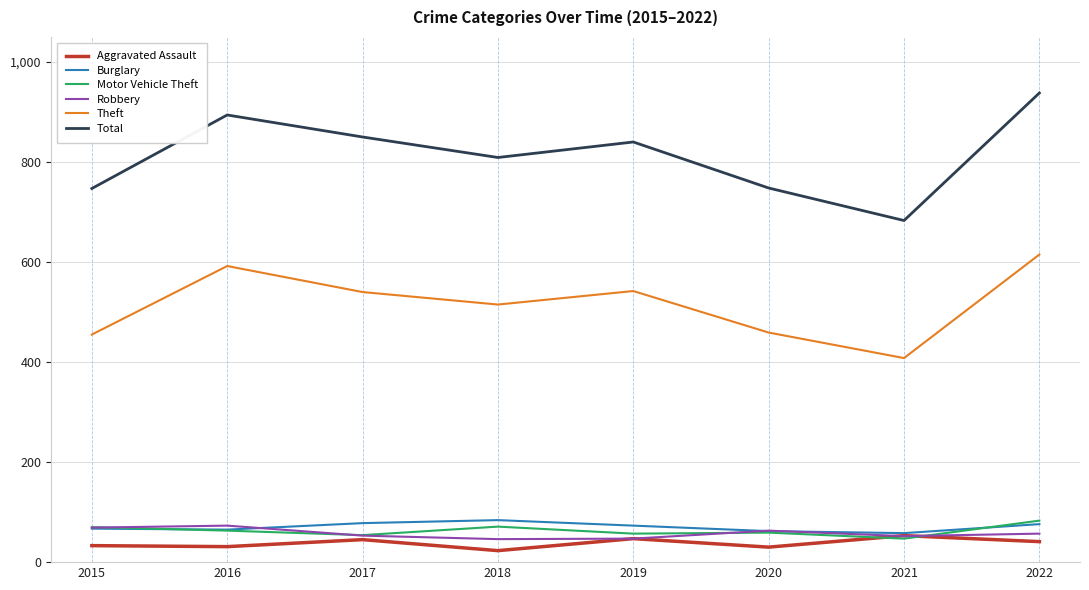

At which category does Motor Vehicle Theft reach its first local valley?

2017